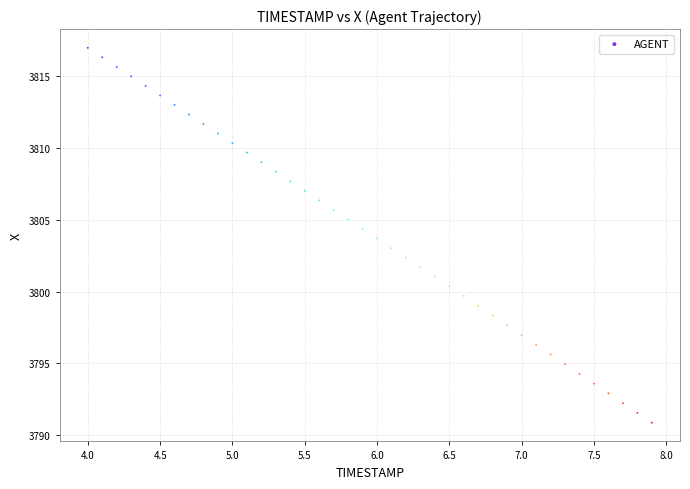

What is the range of Y values (max minus min)?

26.1